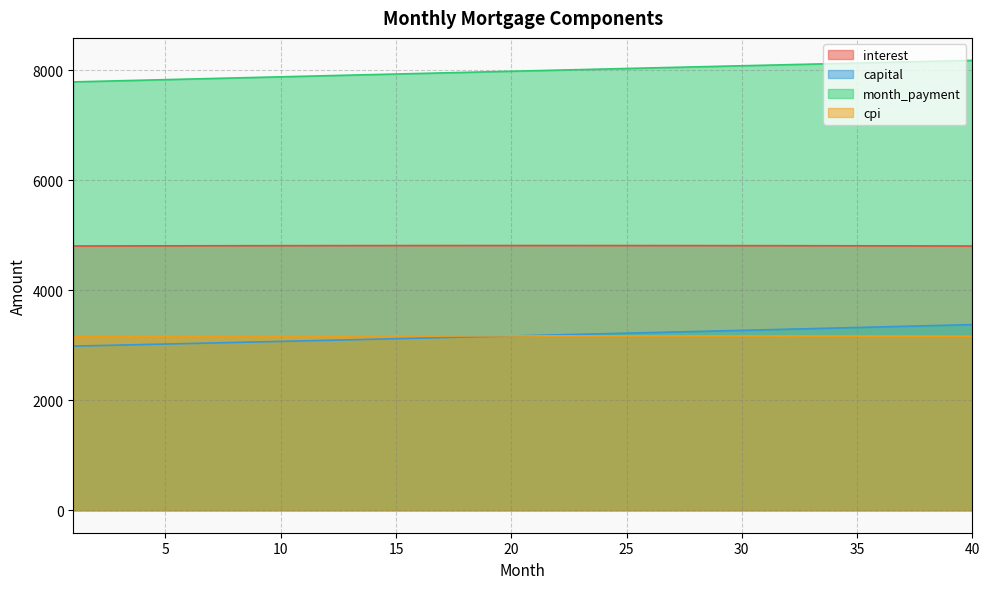

At which label is interest closest to 4811?

6